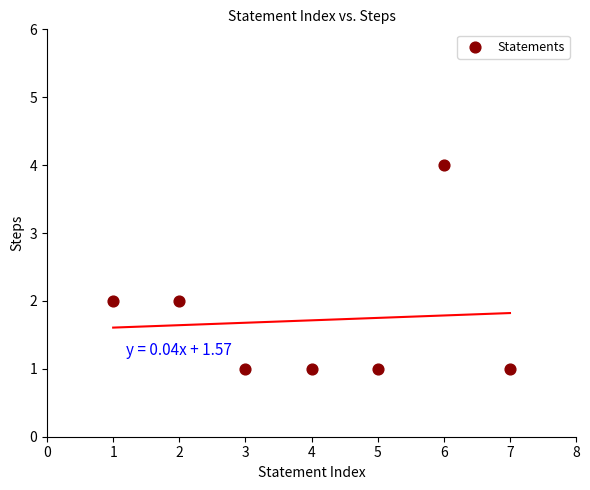

What is the range of Y values (max minus min)?

3